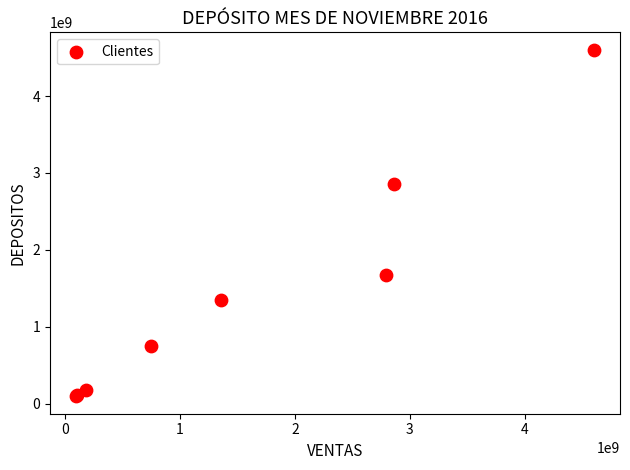

What Y value in the scatter plot is closest to 2349093500?

2859036500